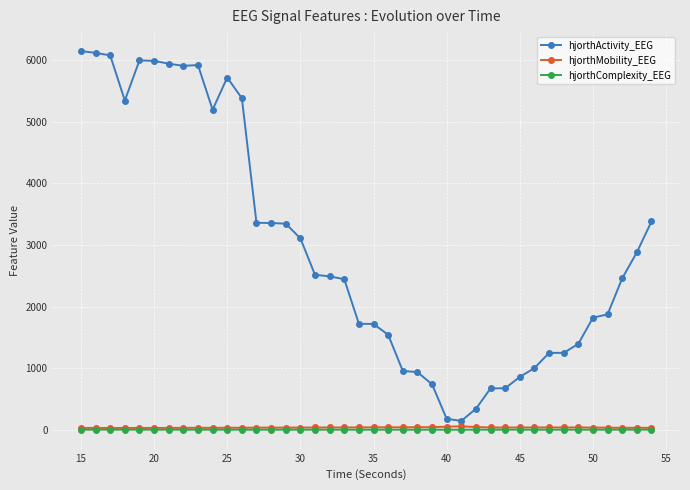

True or false: hjorthMobility_EEG has more than 2 points higher than both neighbors.

True